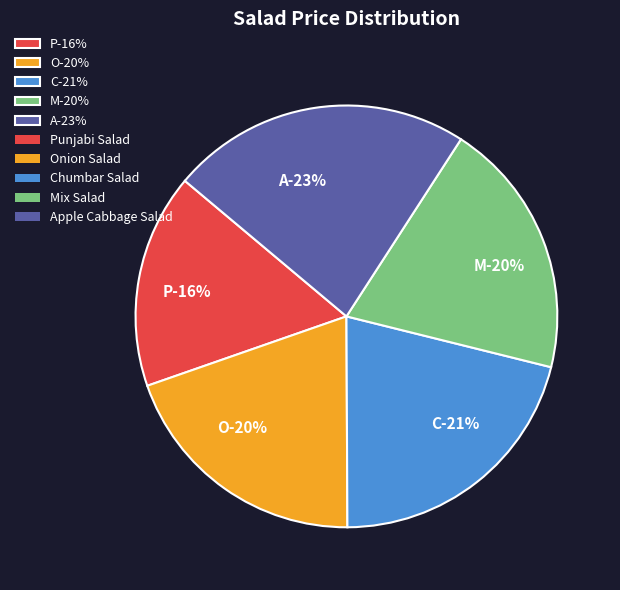

How many segments does this pie chart have?

5